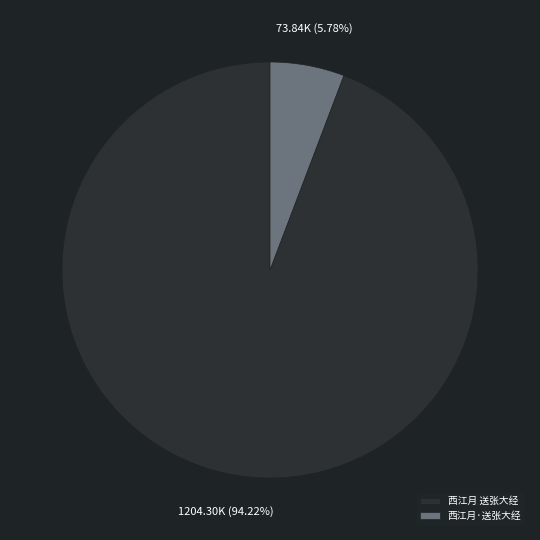

Which category has the smallest portion of the pie?

西江月·送张大经